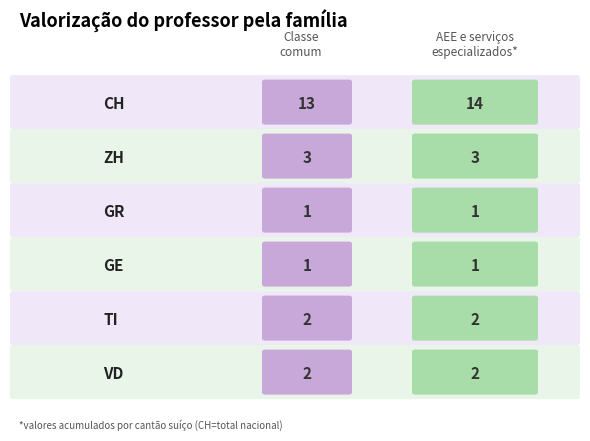

Is the value of CH at BE=0 (20) greater than the value of ZH at BE=0 (5)?

Yes